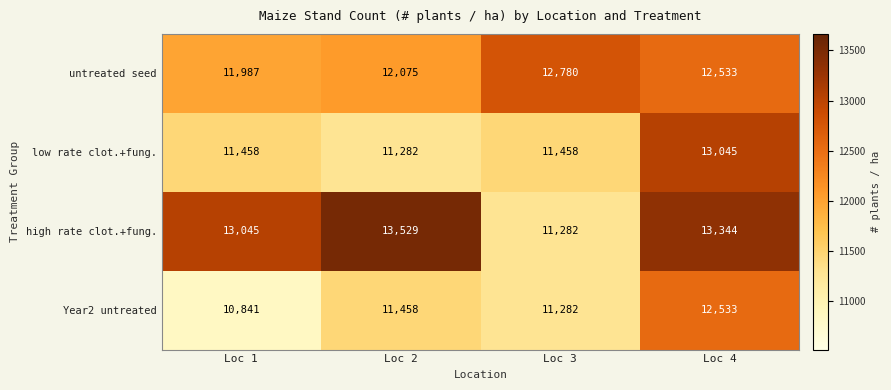

Count the number of data series in this chart.

4